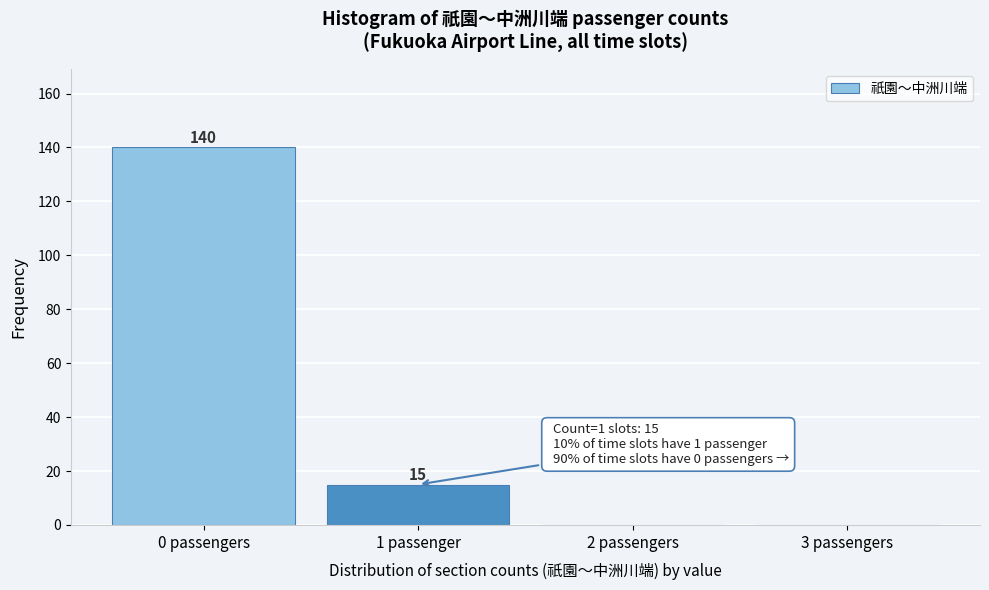

Reading left to right, transcribe all the data shown in this chart.

0 passengers=140	1 passenger=15	2 passengers=0	3 passengers=0